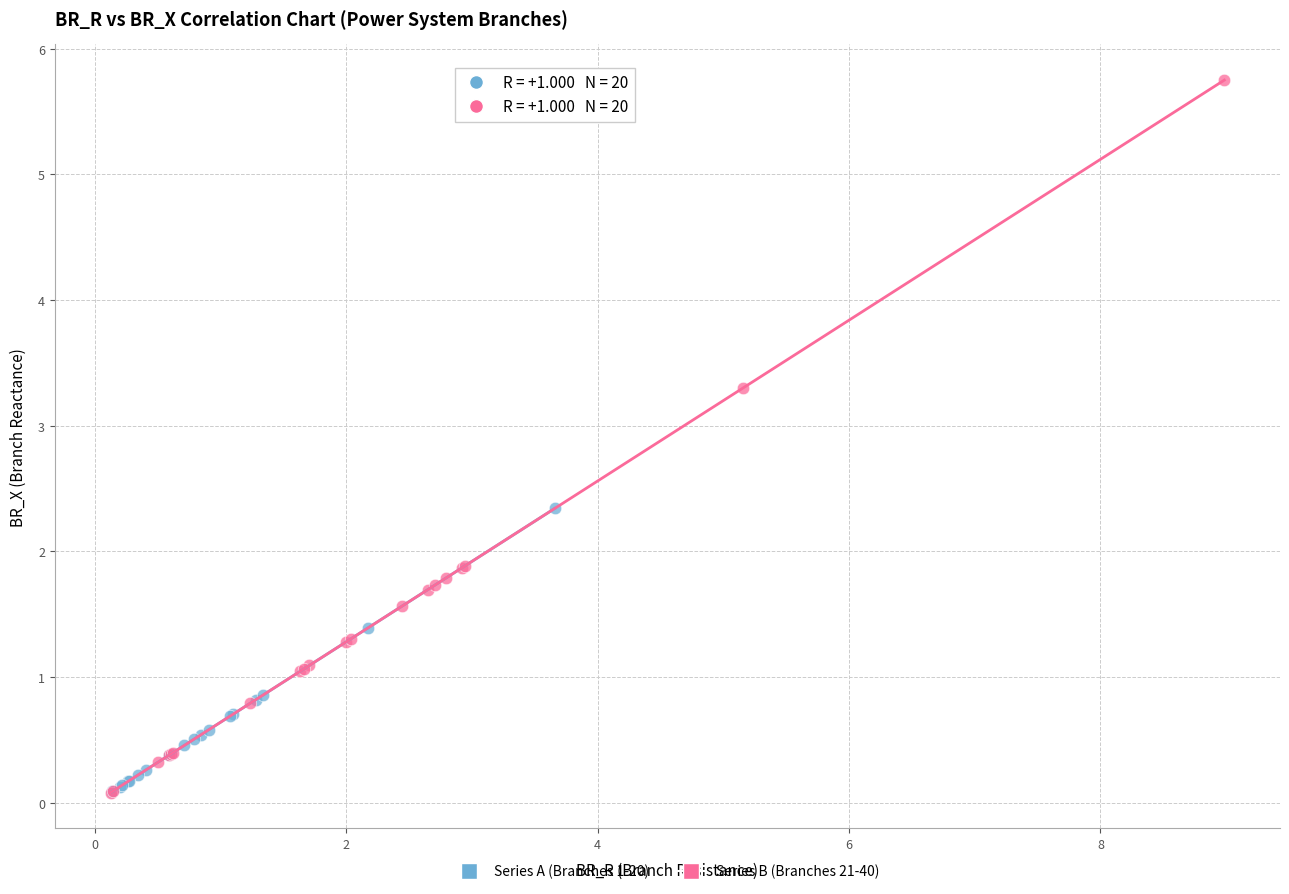

Which series has the largest Y range (max minus min)?

Series B (Branches 21-40)